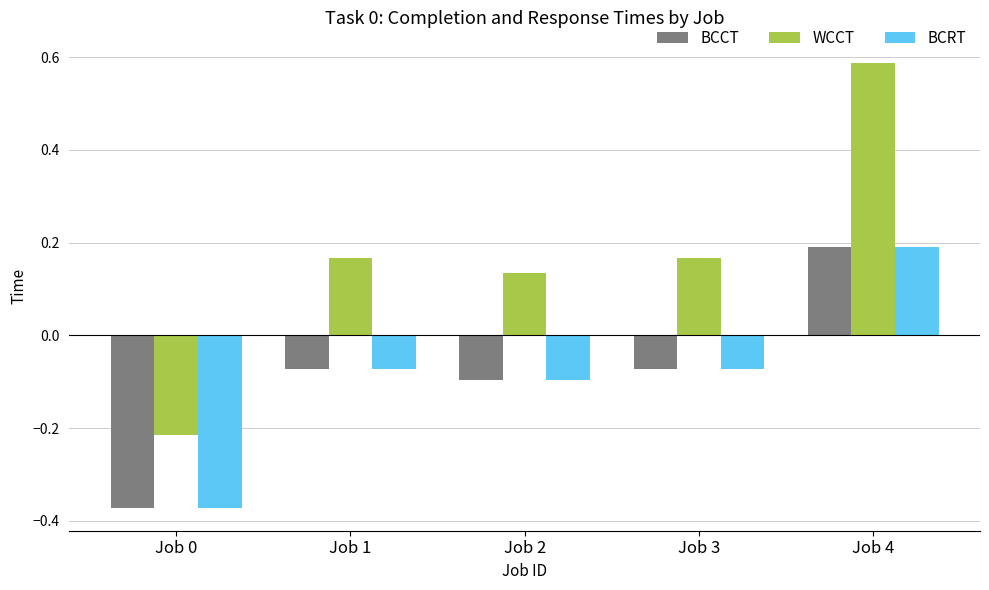

Which category has the lowest value in the WCCT series?

Job 0